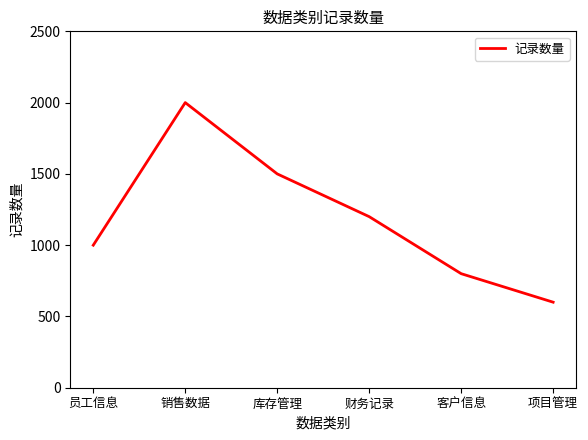

Rank the categories by value from lowest to highest.

项目管理, 客户信息, 员工信息, 财务记录, 库存管理, 销售数据